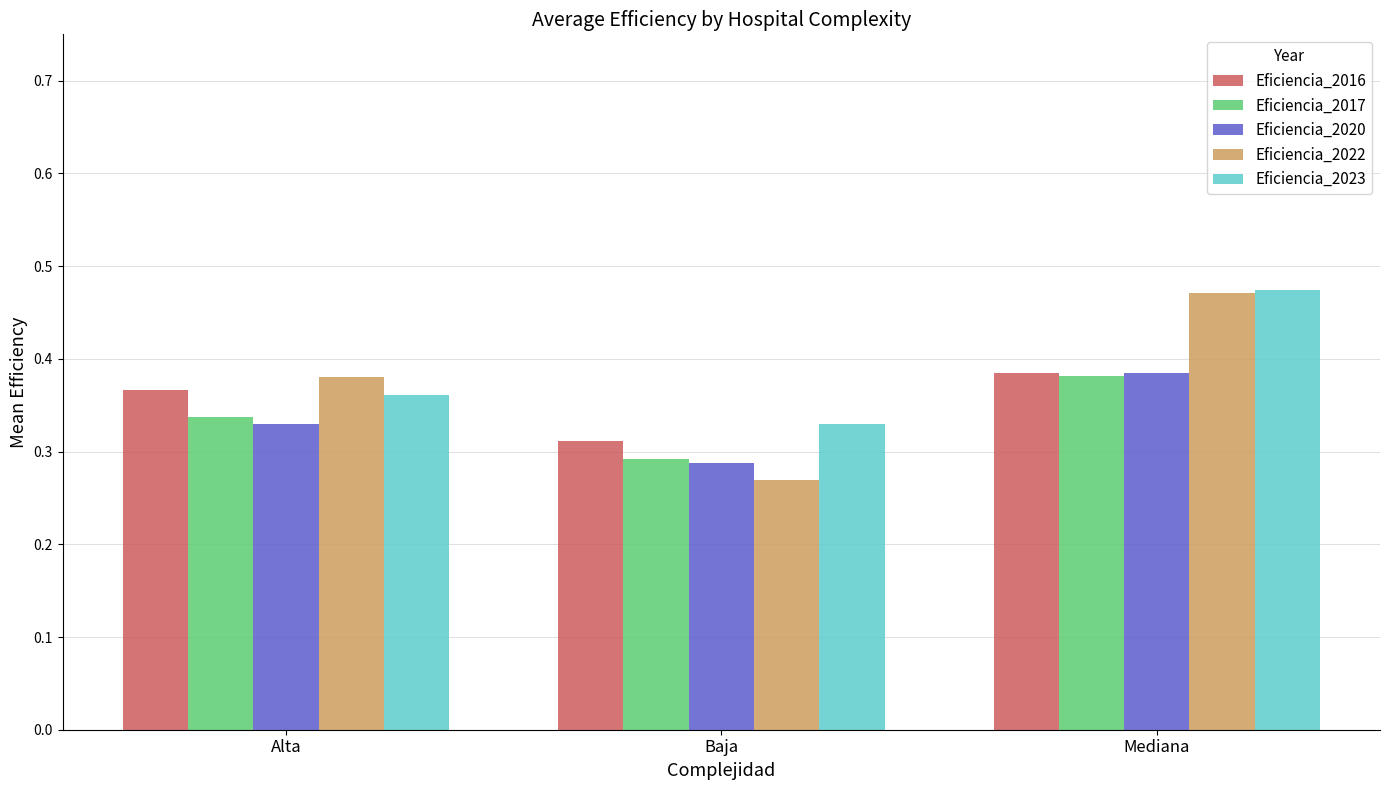

List the labels in order of Eficiencia_2016 value, largest first.

Mediana, Alta, Baja